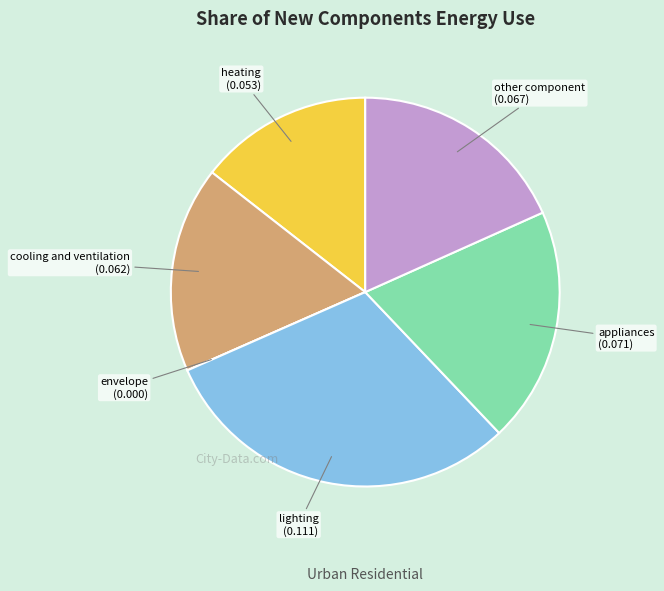

What is the largest slice in the pie chart?

lighting